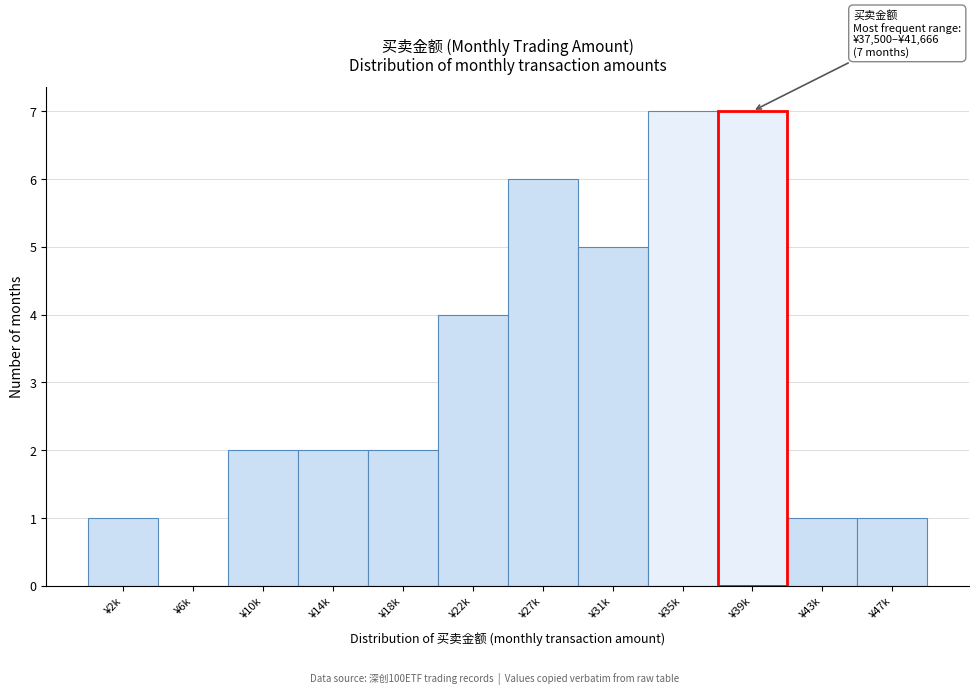

What is the ratio of the value at ¥35k to the value at ¥27k?

1.2